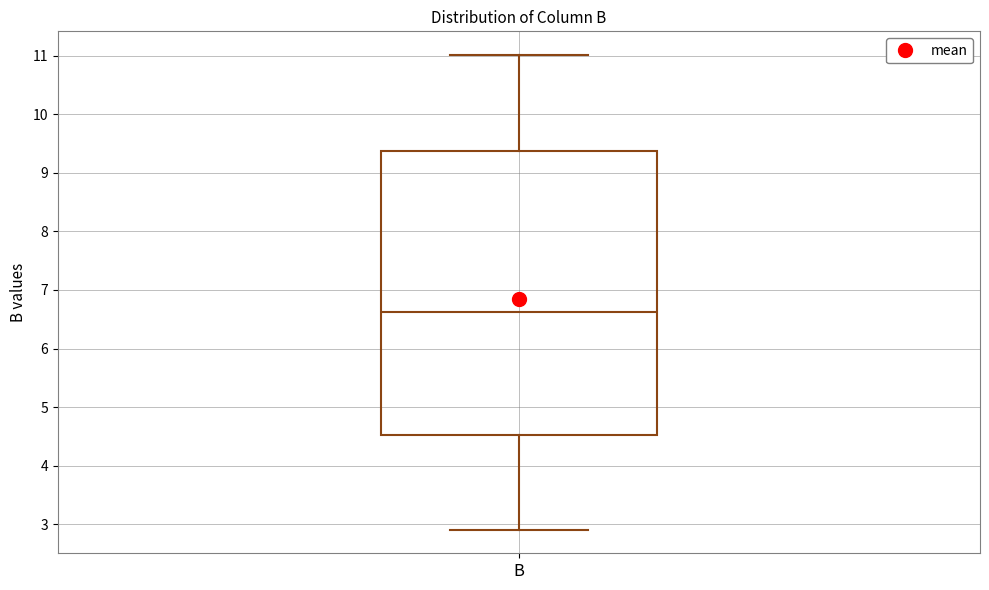

Where does the upper whisker of the box for B end on the y-axis? The values are not printed on the chart, so give them approximately, as read against the axis.

11.0